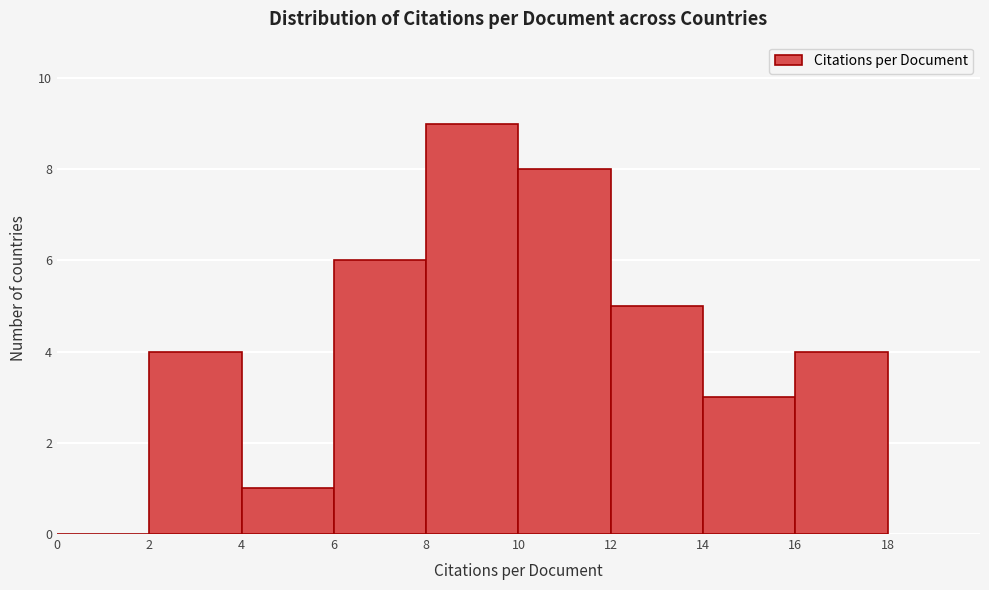

Reading left to right, list every bar in this chart as the range it spans on the x-axis followed by its height. The values are not printed on the chart, so give them approximately, as read against the axis.

0 to 2: 0
2 to 4: 4
4 to 6: 1
6 to 8: 6
8 to 10: 9
10 to 12: 8
12 to 14: 5
14 to 16: 3
16 to 18: 4